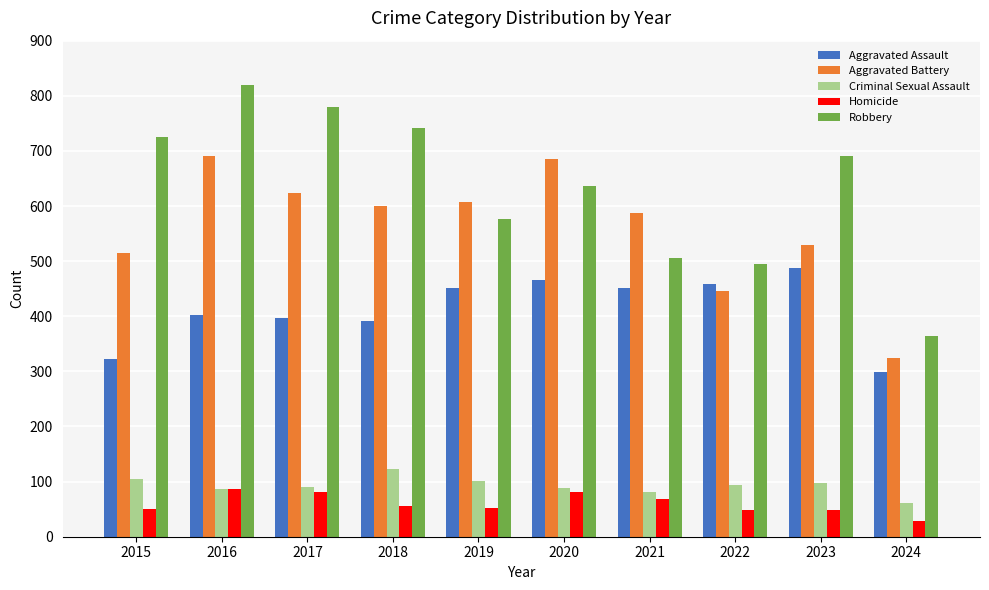

What is the sum of the Aggravated Battery values at 2017 and 2015?

1138